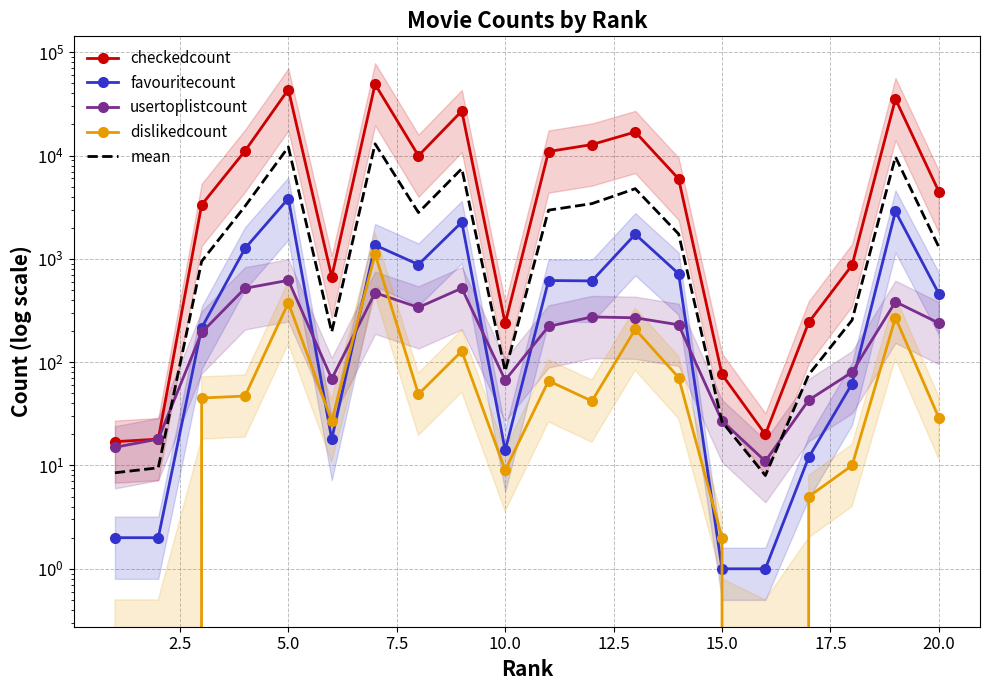

What is the sum of all dislikedcount values?

2496.0